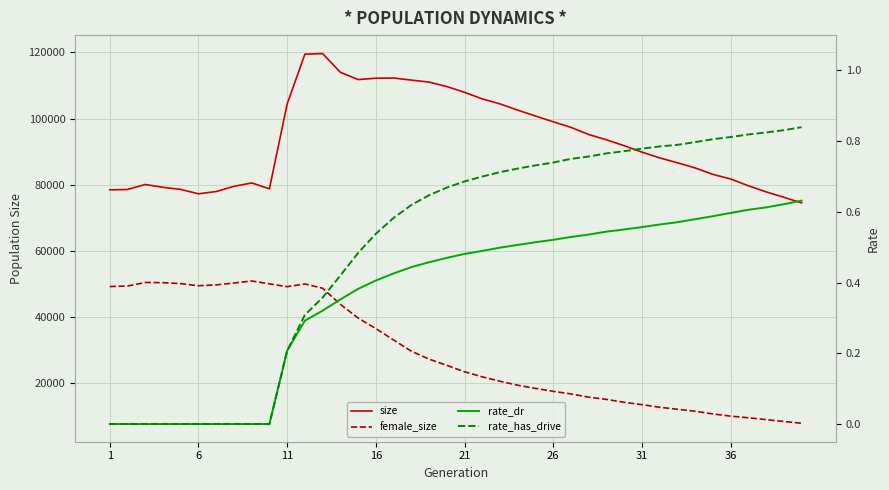

Which series has the largest range (max minus min)?

size